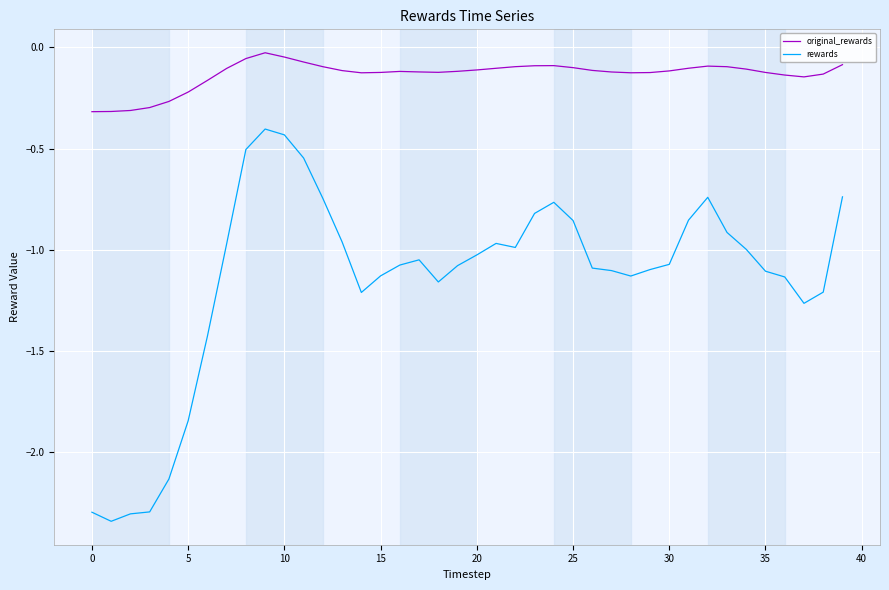

Which series has the largest total across all categories?

original_rewards